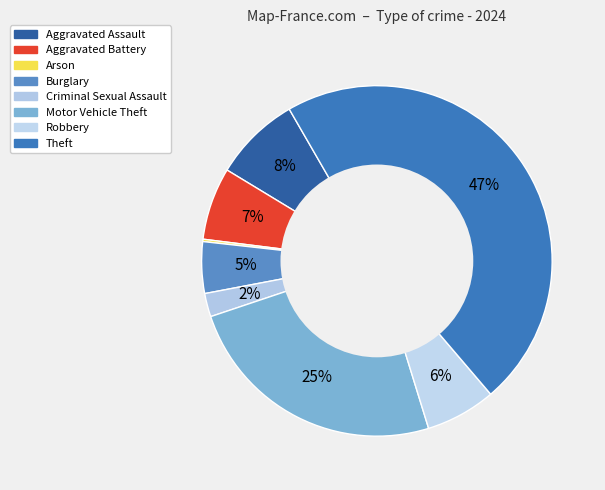

True or false: Robbery accounts for 1% of the total.

False